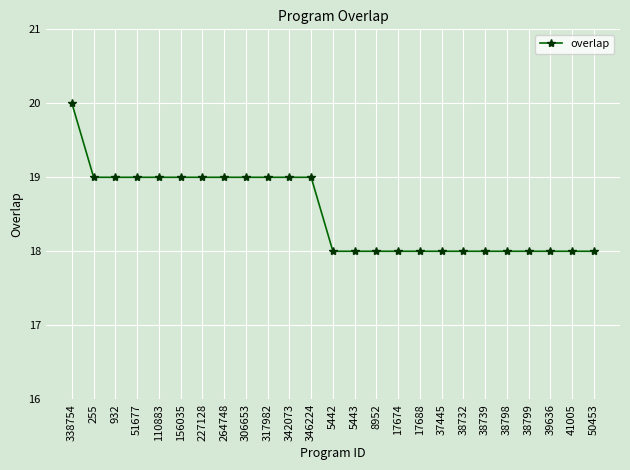

How many categories are shown in the chart?

25